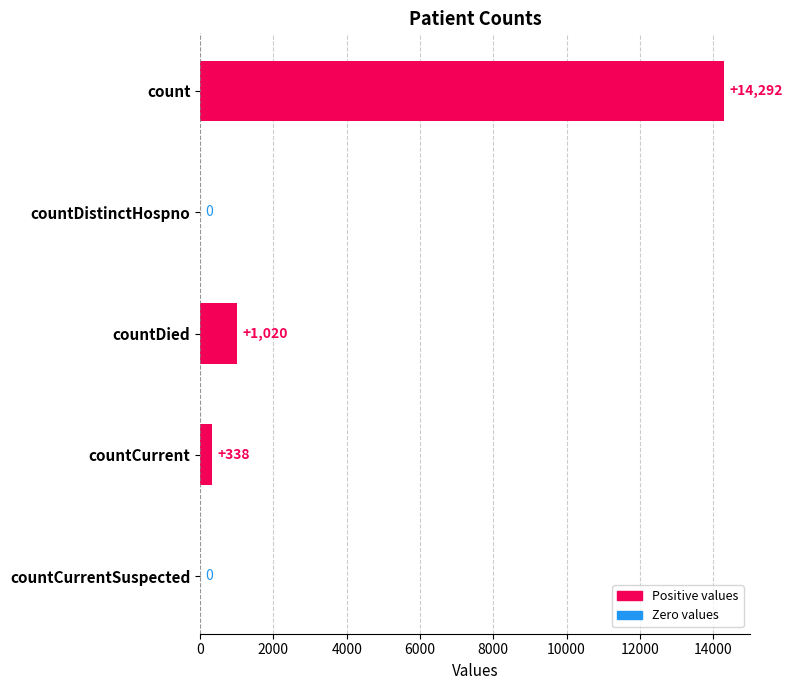

How many data points does each series have?

5